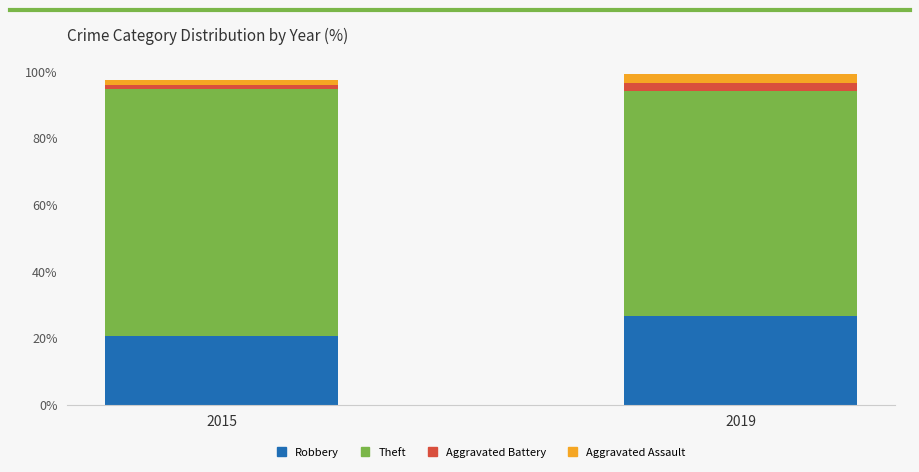

How many distinct data groups are displayed?

4